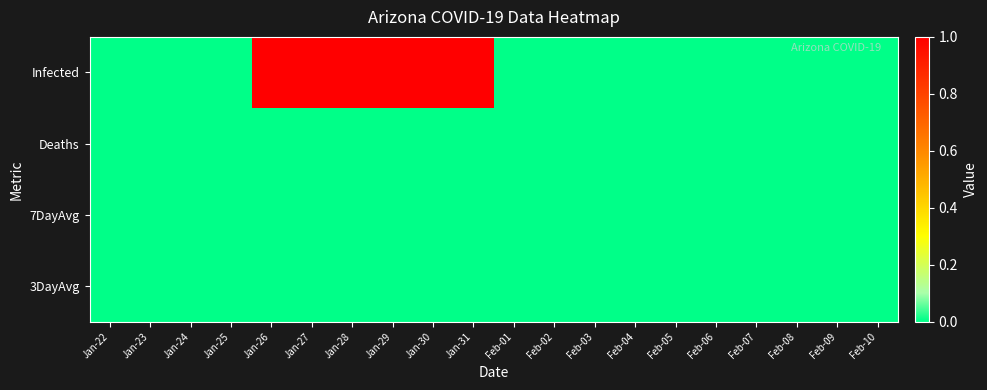

Which series changed the most between Feb-04 and Feb-06?

Infected